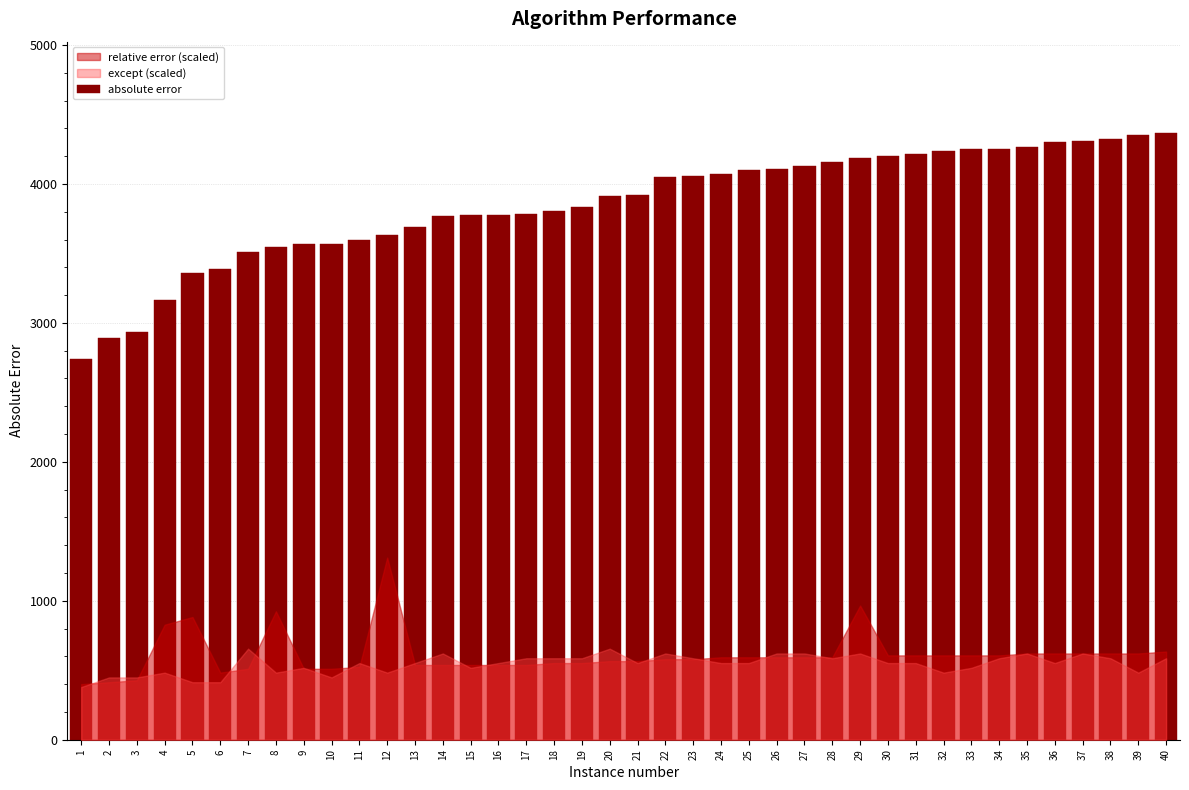

What value does the data have at 3?

2933.6